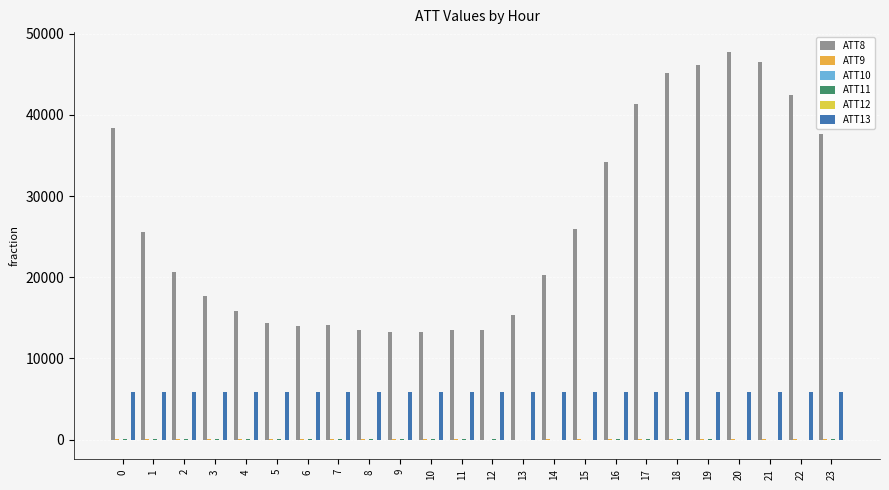

Which series has the largest total across all categories?

ATT8